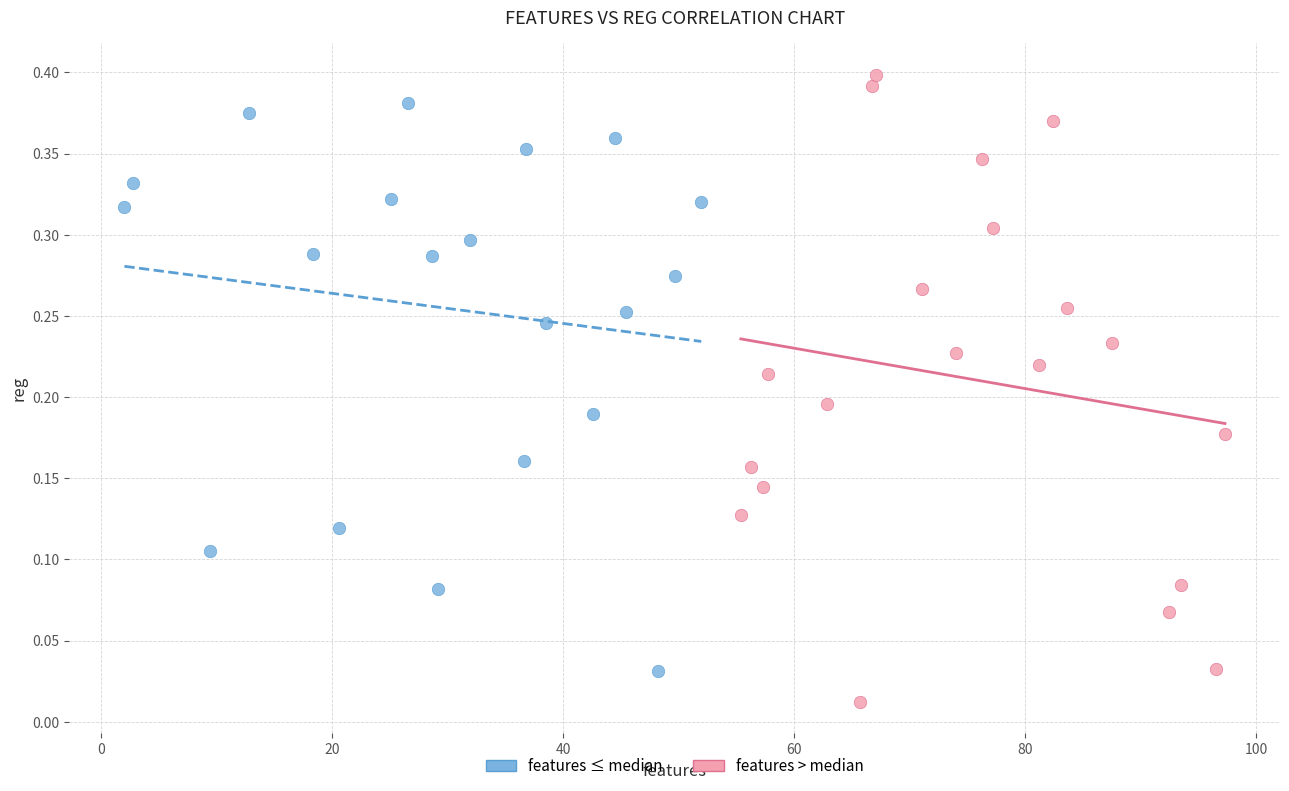

Which series contains the highest Y value?

features > median